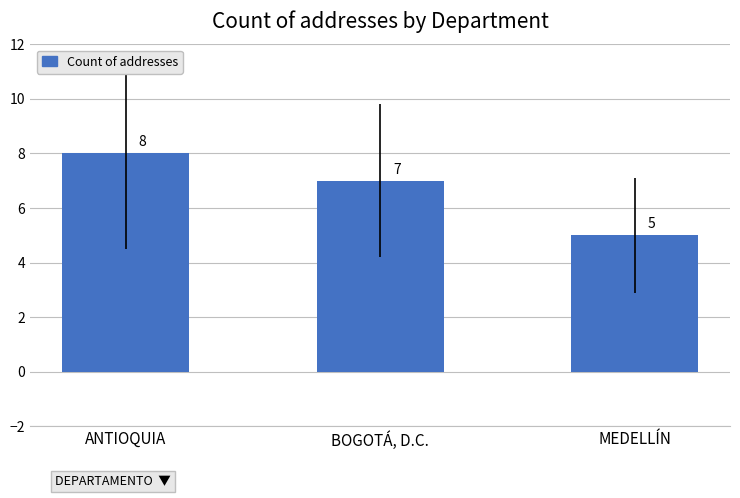

At which category does the chart reach its minimum across all series?

MEDELLÍN